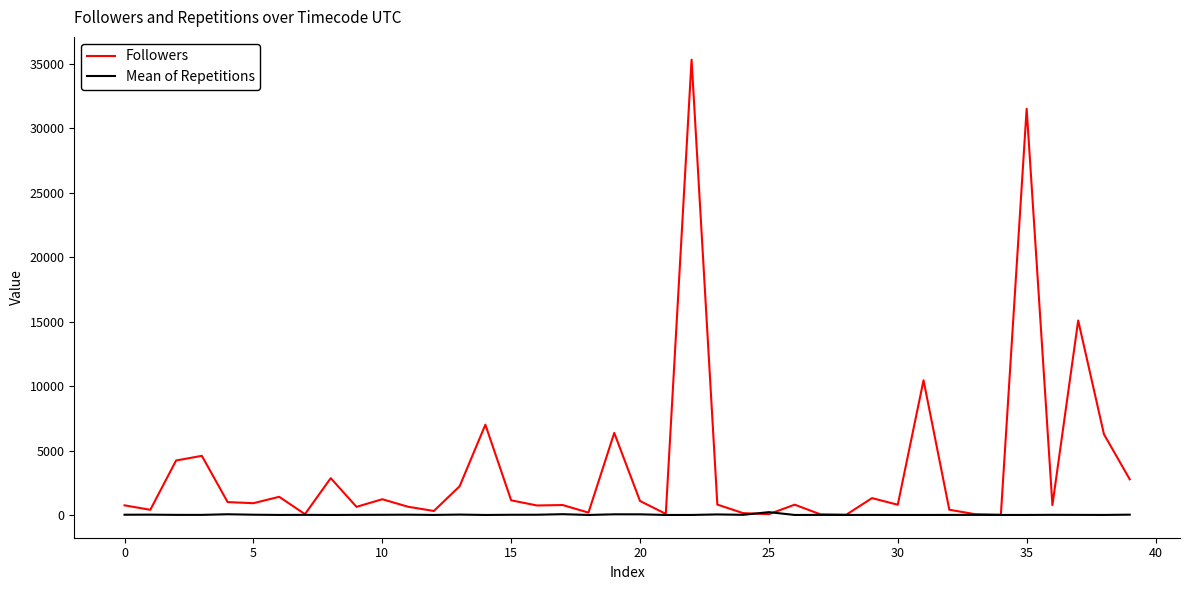

Which series has the largest total across all categories?

Followers